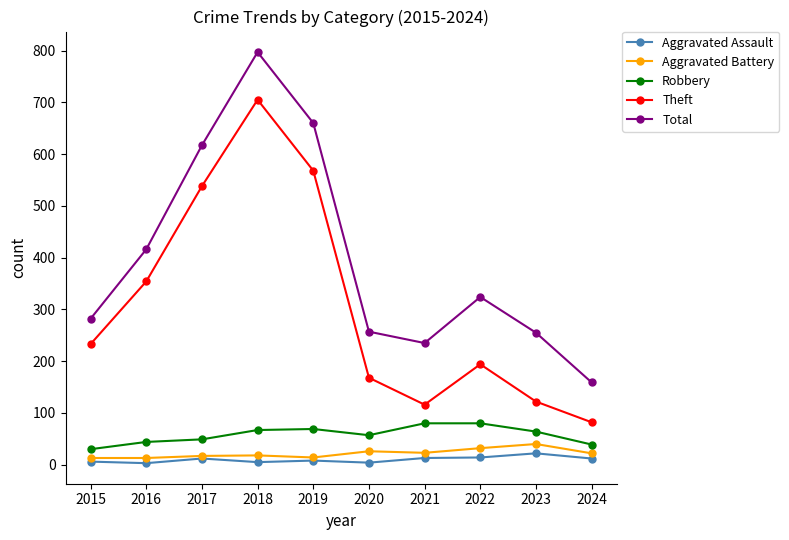

Where is the first local maximum for Theft?

2018